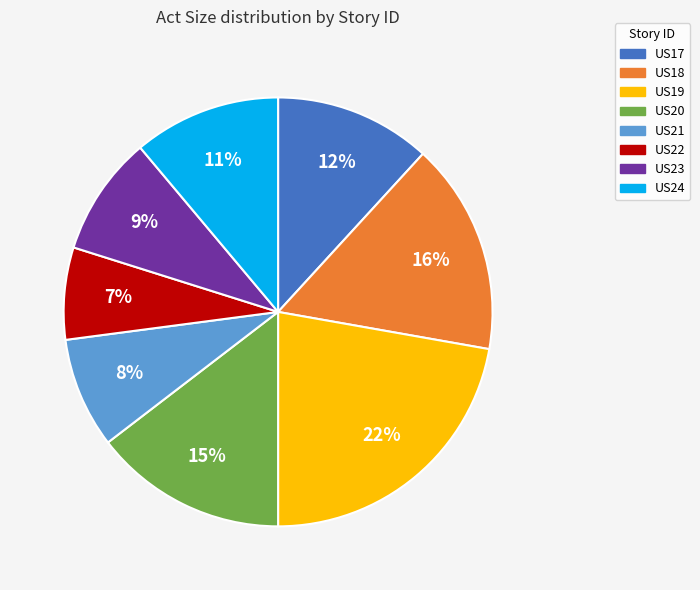

What percentage is the US18 slice, to the nearest percent?

16%